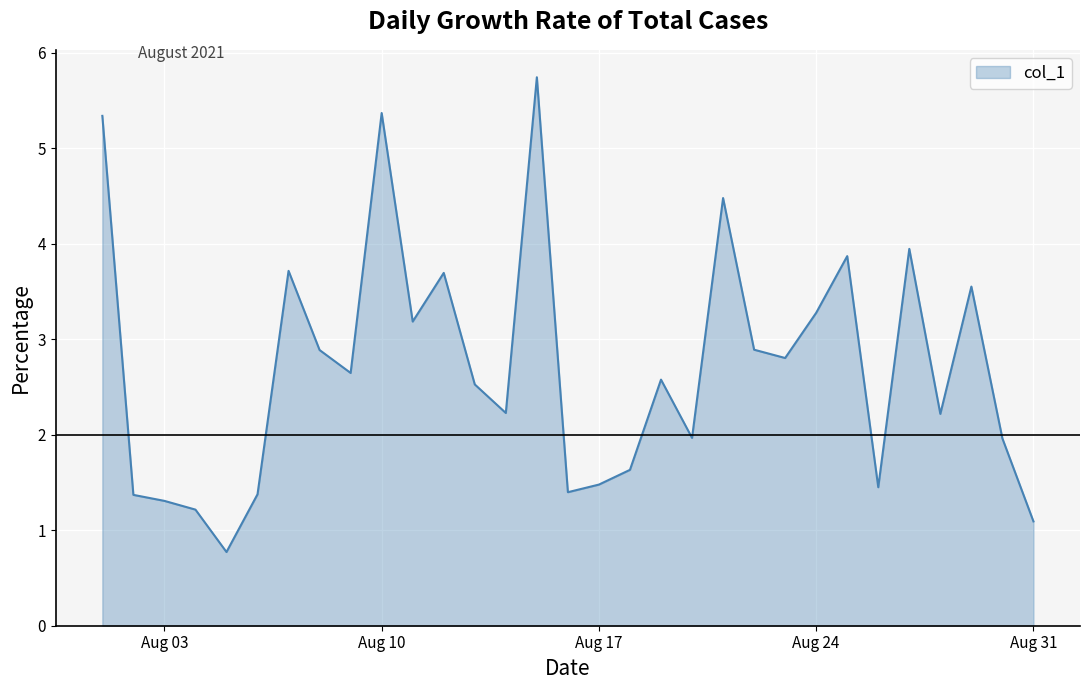

What is the greatest value displayed?

5.7